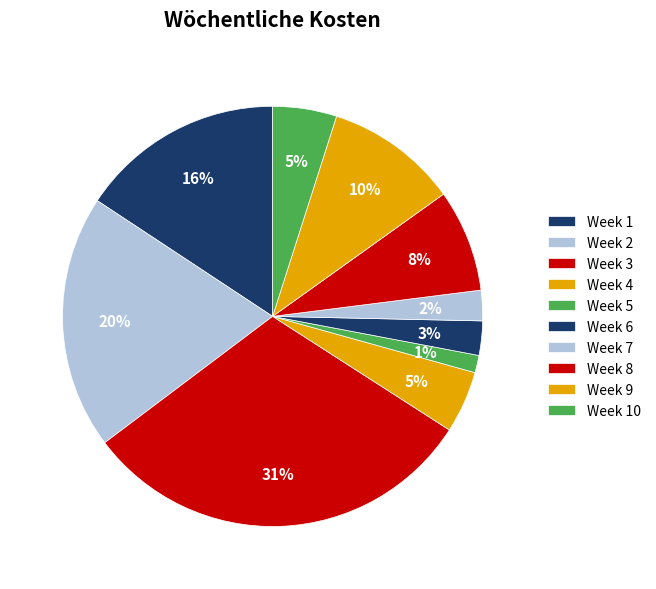

Which category has the smallest portion of the pie?

Week 5